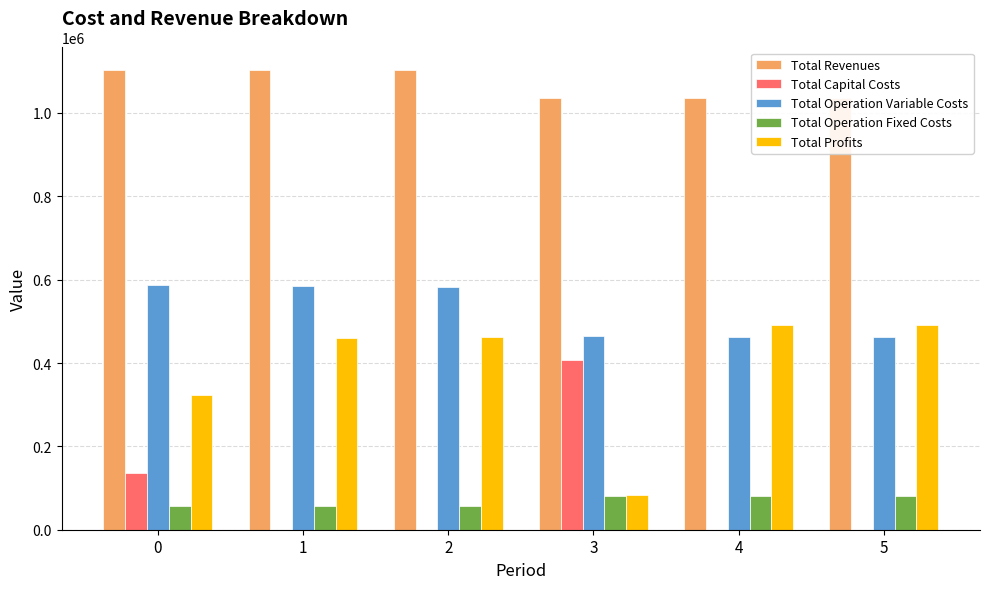

How many positive values does the Total Capital Costs series have?

2